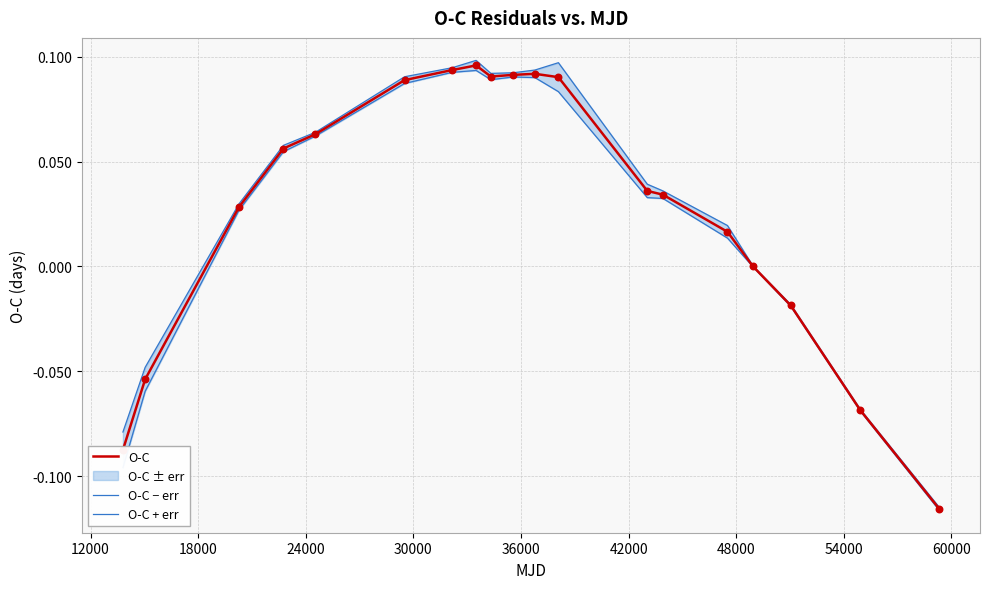

Which series reaches the minimum Y coordinate?

O-C − err